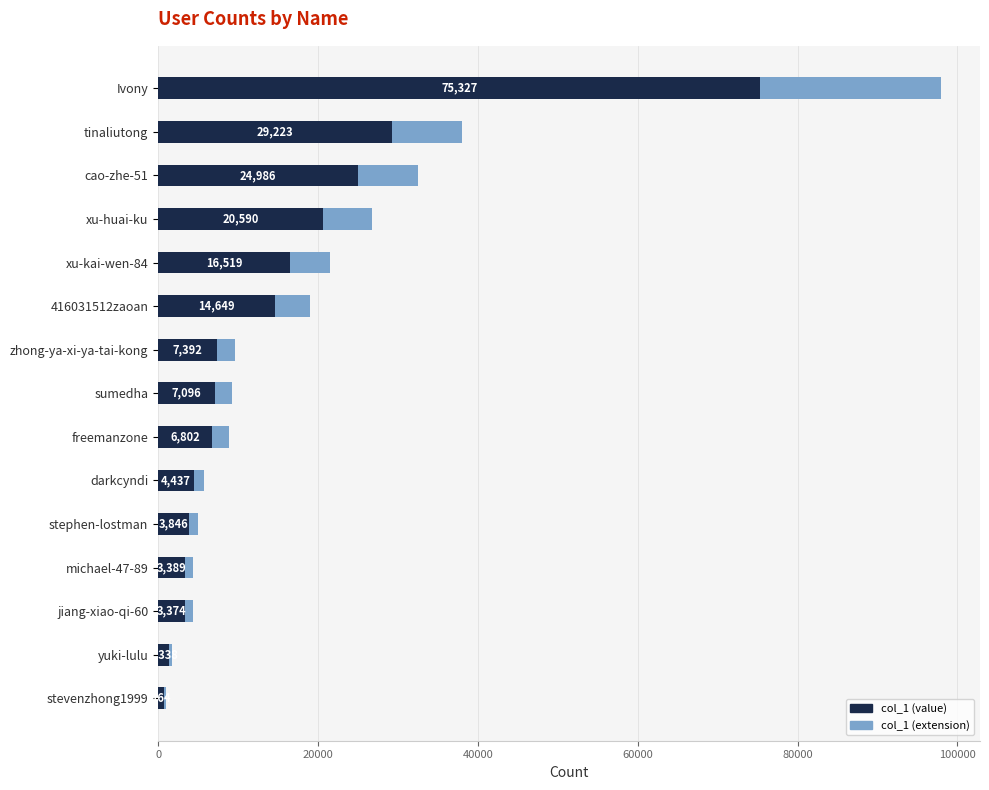

Reading left to right, list all the values displayed in this chart.

75327	29223	24986	20590	16519	14649	7392	7096	6802	4437	3846	3389	3374	1338	764